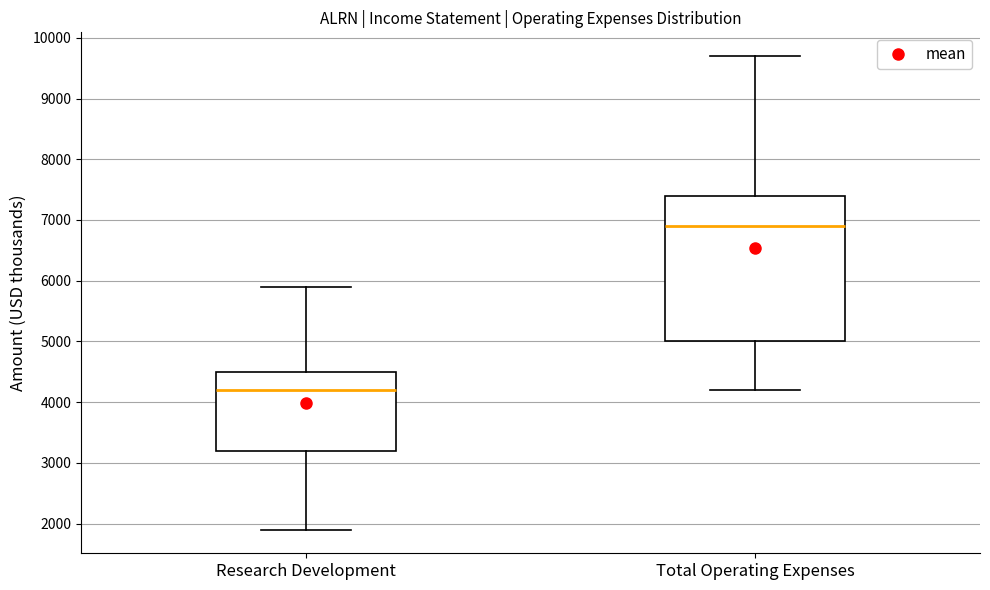

Which box is the tallest, from its lower edge to its upper edge?

Total Operating Expenses